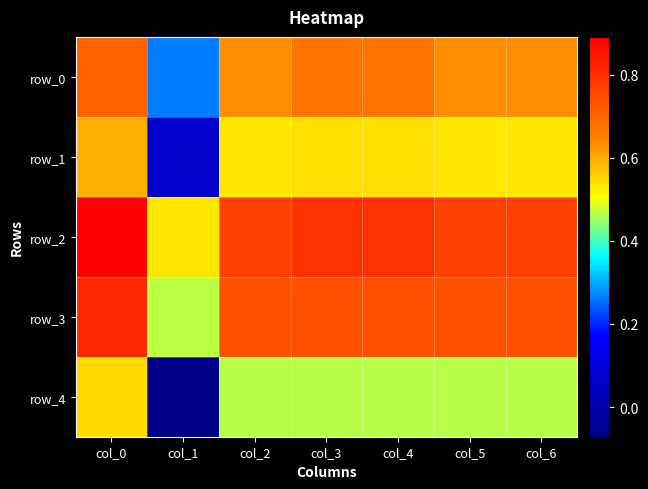

Reading left to right, extract all data points from this chart.

row_0: 0.7	0.3	0.6	0.7	0.7	0.6	0.6
row_1: 0.6	0.1	0.5	0.5	0.5	0.5	0.5
row_2: 0.9	0.5	0.8	0.8	0.8	0.8	0.8
row_3: 0.8	0.5	0.7	0.7	0.7	0.7	0.7
row_4: 0.5	-0.1	0.5	0.5	0.5	0.5	0.5